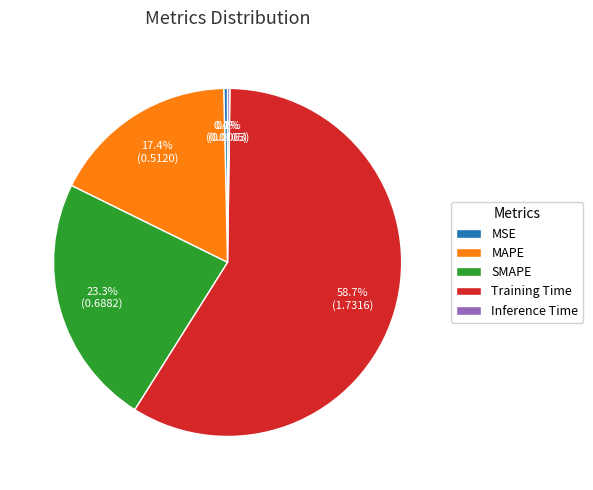

Which has a higher value, Training Time or MAPE?

Training Time